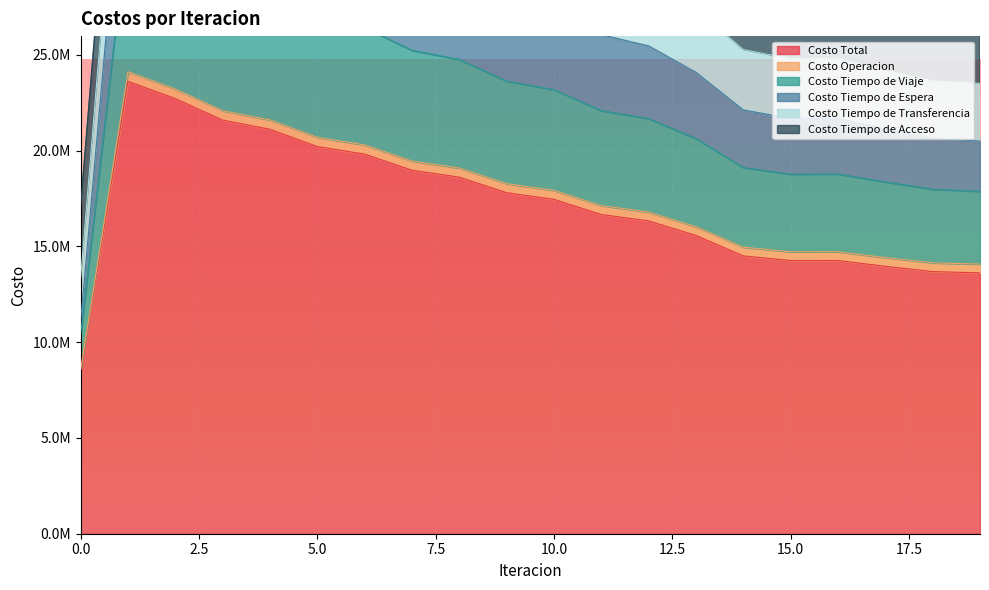

What is the minimum value for Costo Tiempo de Transferencia?

17092434.5